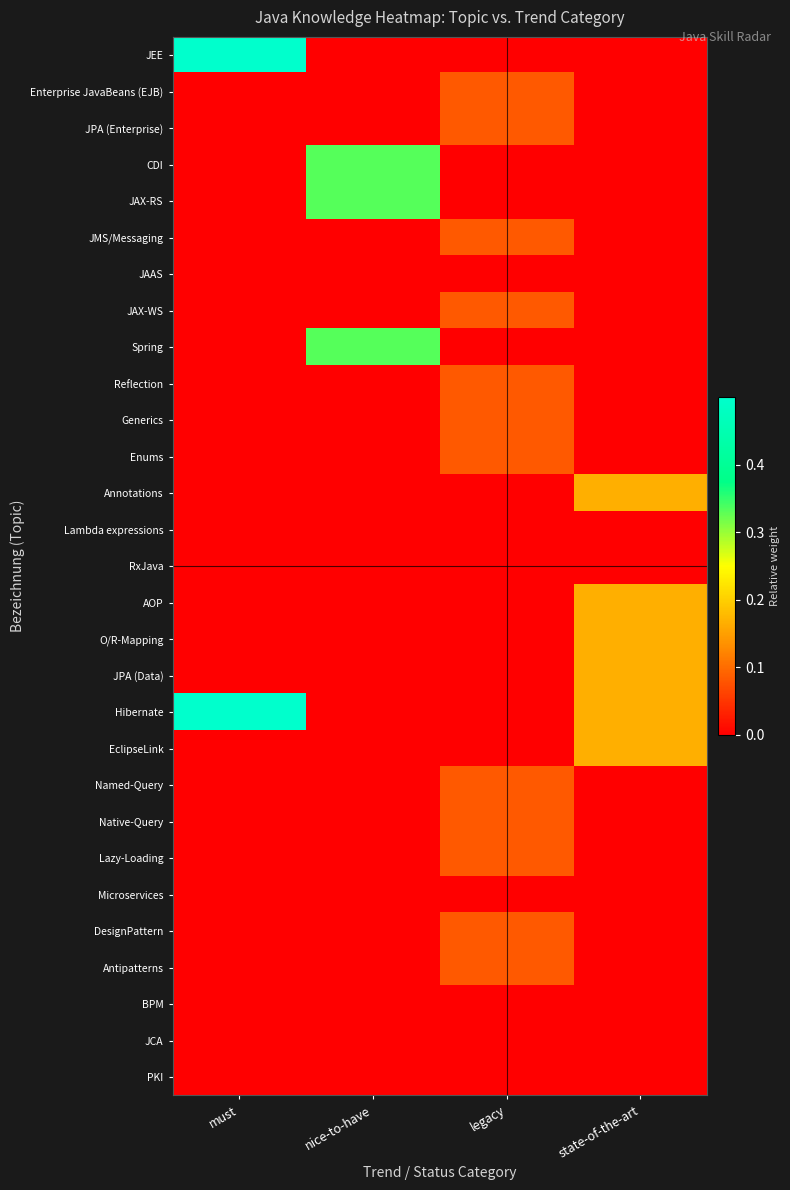

Which label corresponds to the largest value in the chart?

must